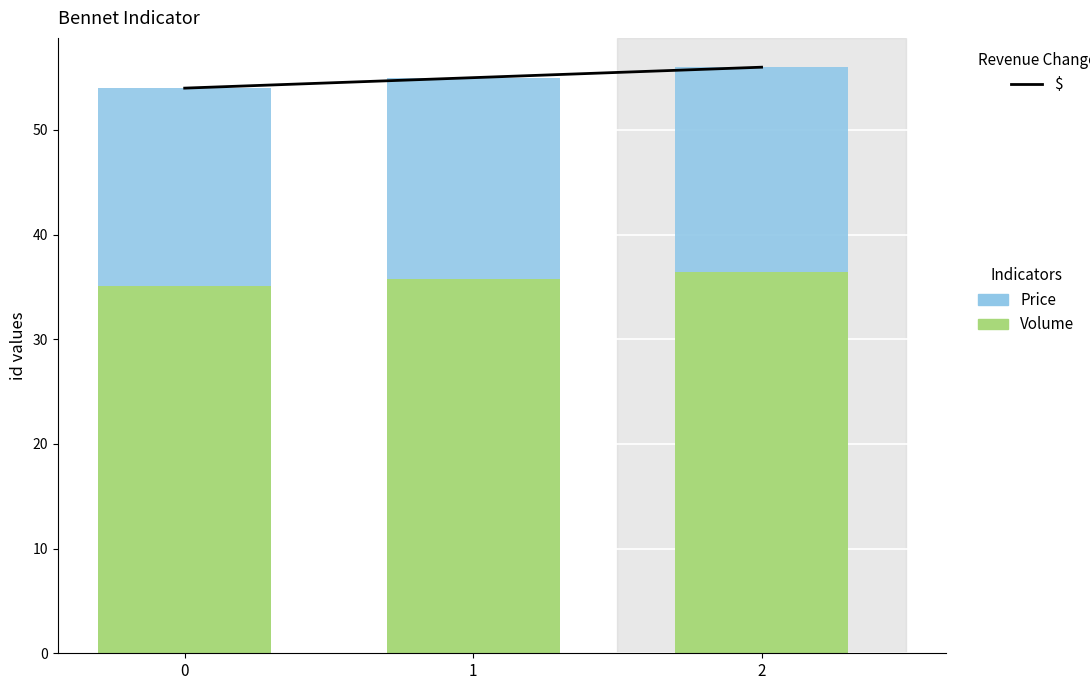

How many Price values are between 18 and 19?

1